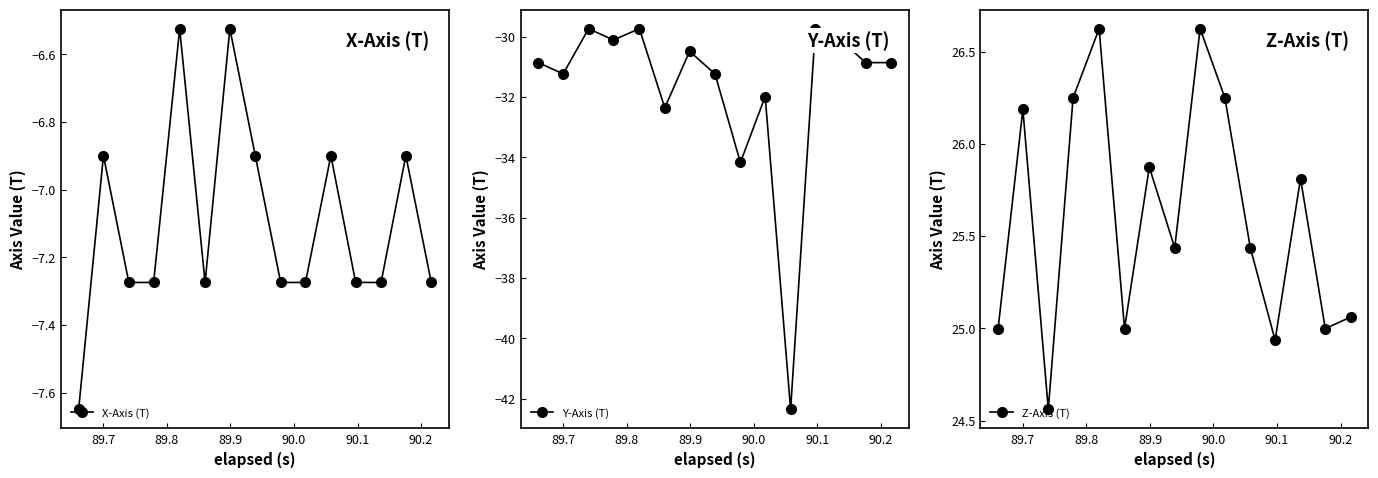

What is the value of the Y-Axis (T) point at the 6th from the left?

-32.4